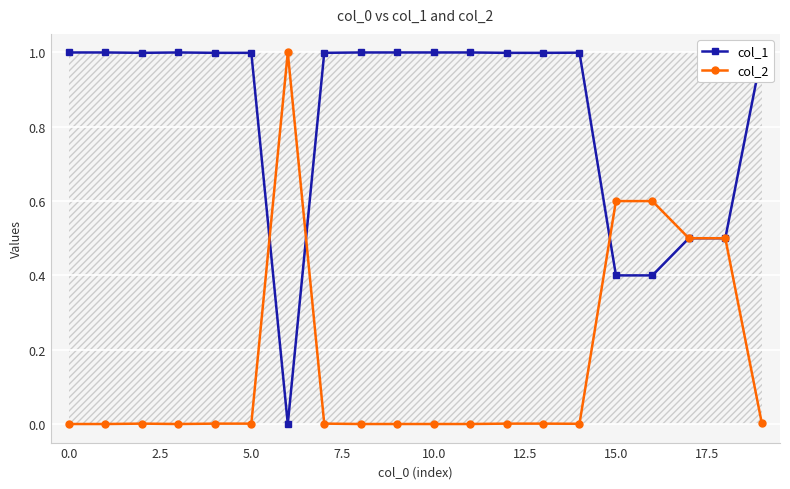

What is the value of the col_1 point at the 20th from the left?

1.0